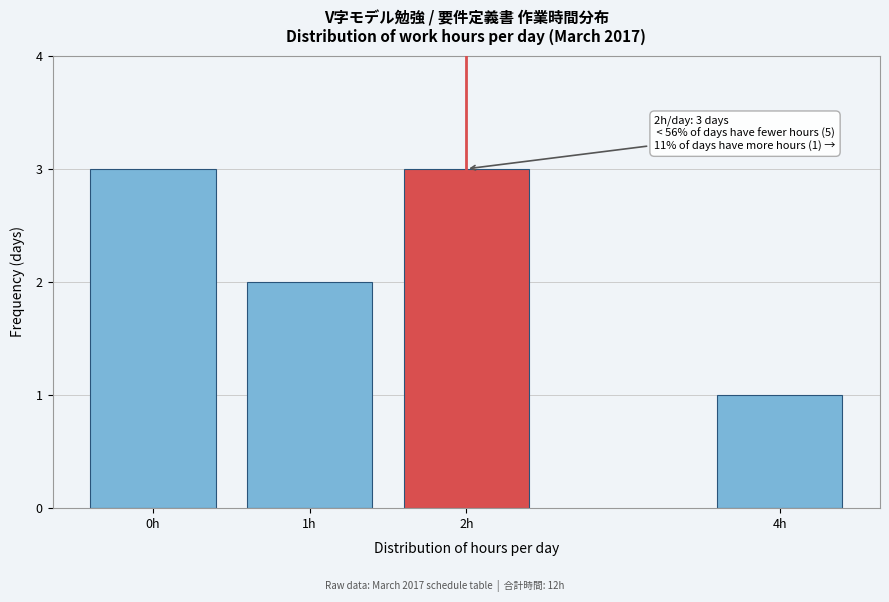

Reading left to right, list all the values displayed in this chart.

0h=3	1h=2	2h=3	4h=1